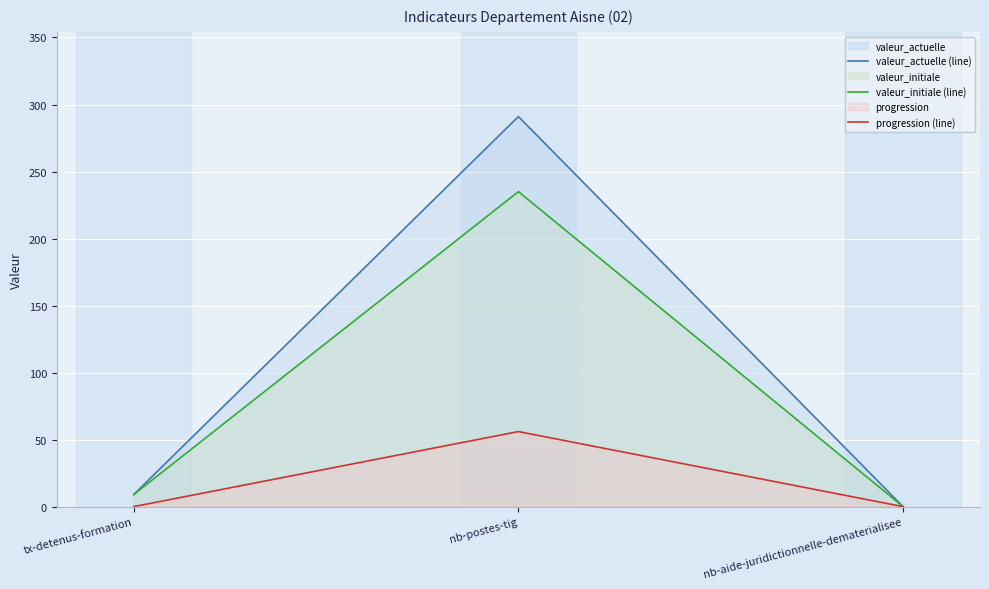

What is the sum of all valeur_actuelle (line) values?

300